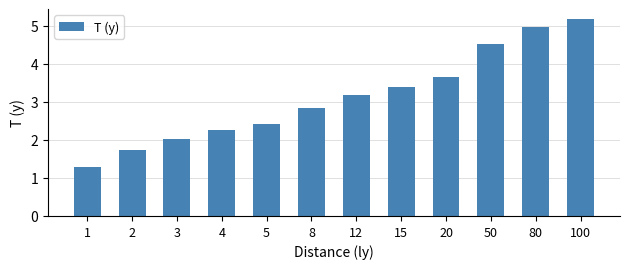

What is the ratio of the value at 50 to the value at 1?

3.5